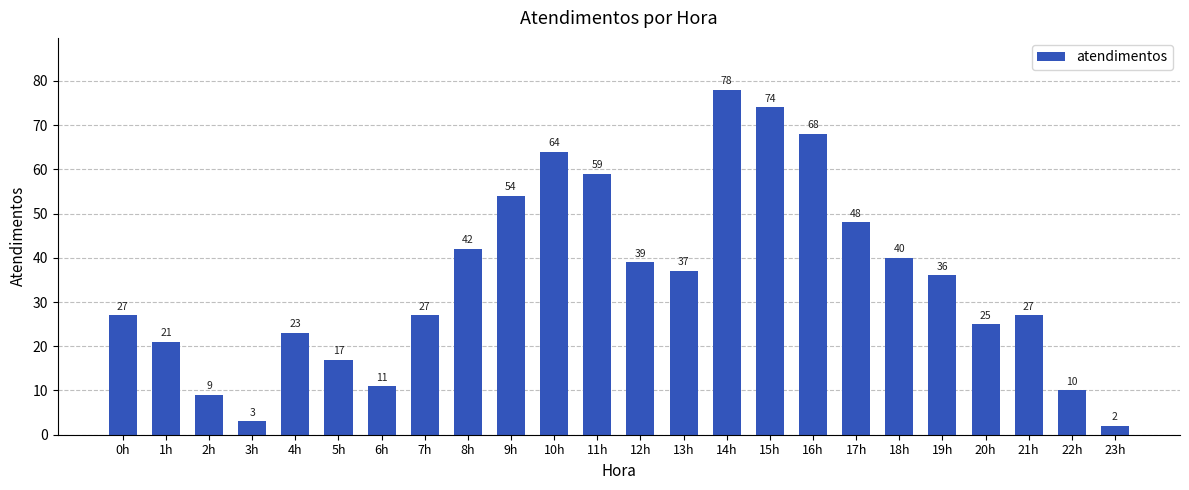

How many values are below 36?

12